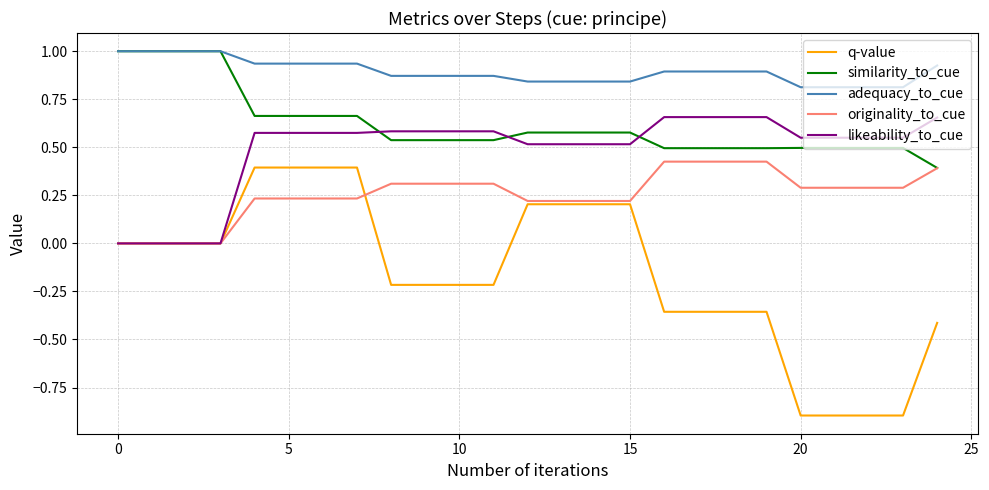

Which series has the largest range (max minus min)?

q-value